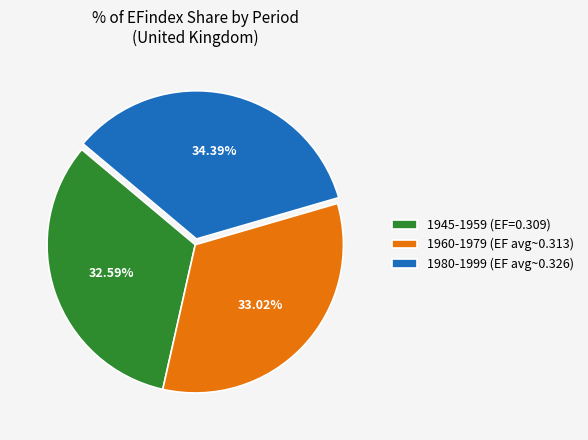

How many segments does this pie chart have?

3